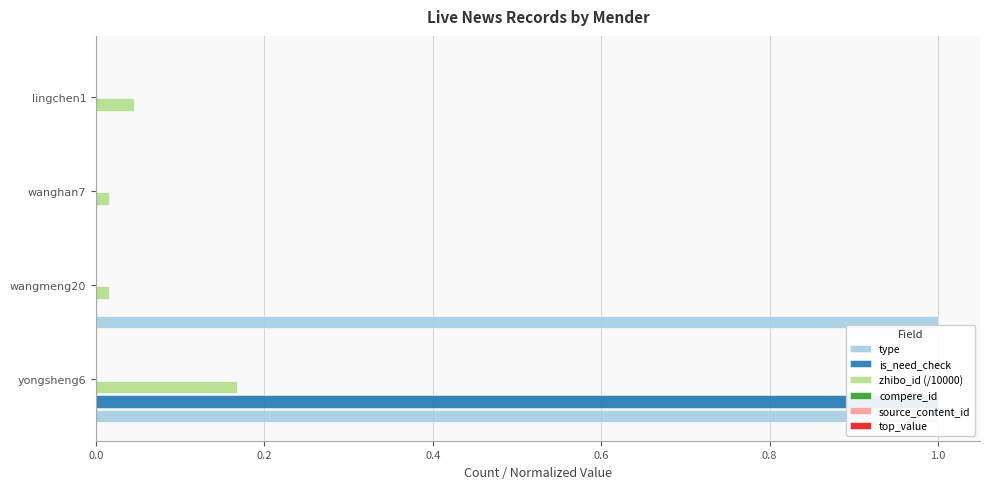

True or false: type has a value of 1.6 at yongsheng6.

False